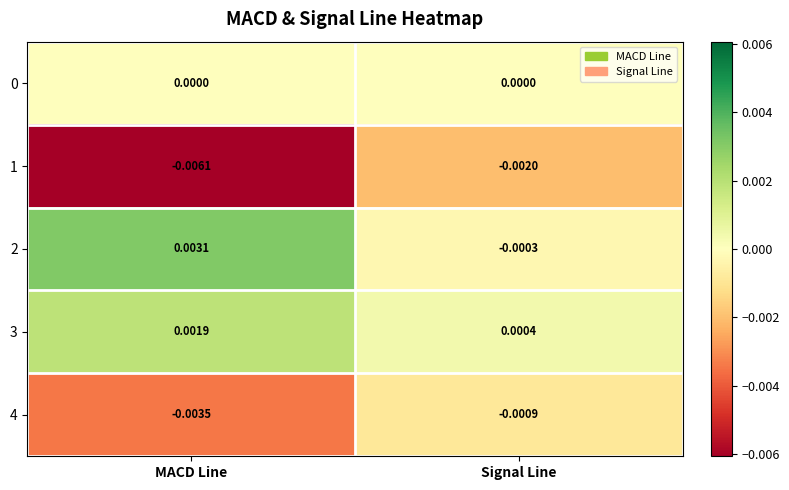

Rank the categories by 1 value from lowest to highest.

MACD Line, Signal Line